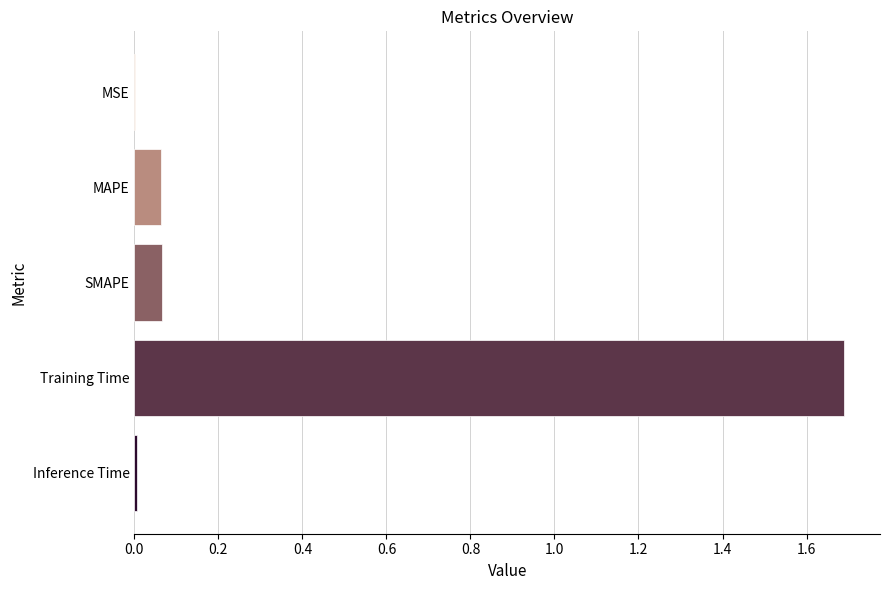

Is it true that the value at Training Time is 0.4?

False